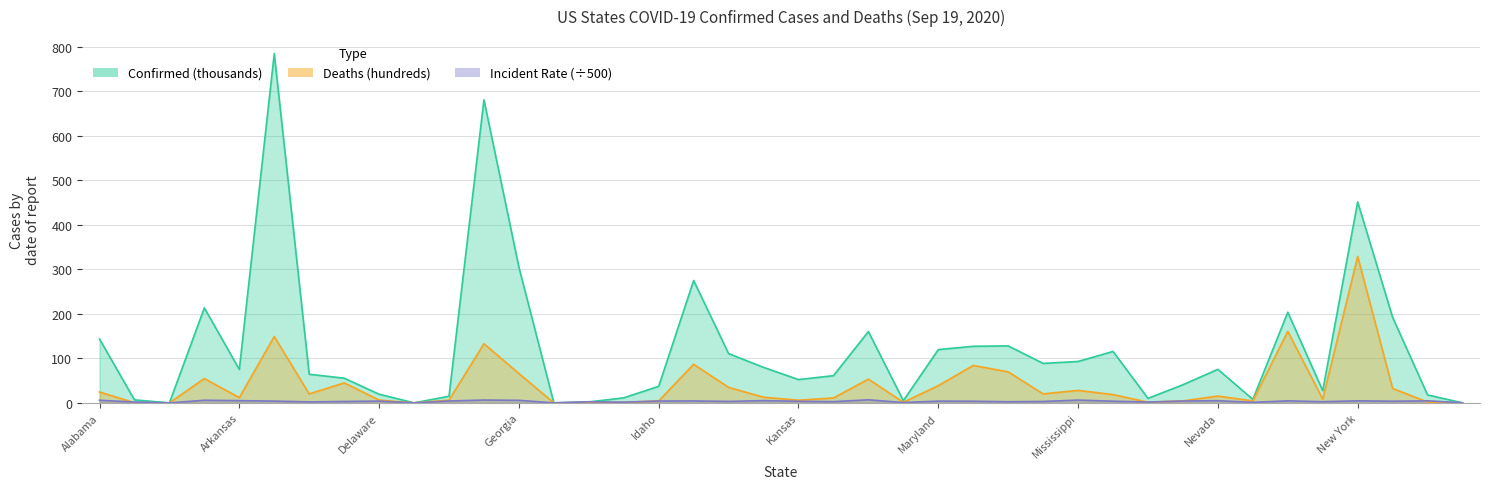

At which label does Deaths first exceed 15?

Alabama